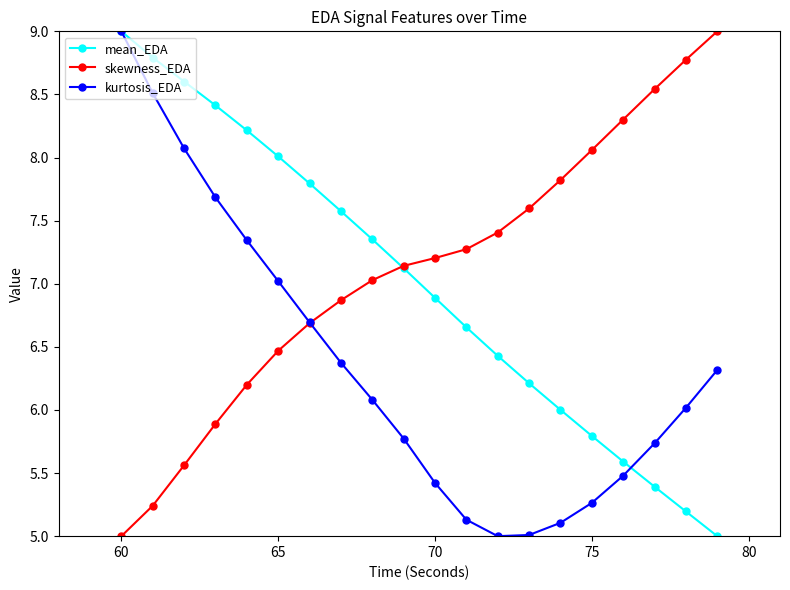

Which series ends up on top after the final intersection of skewness_EDA and kurtosis_EDA?

skewness_EDA